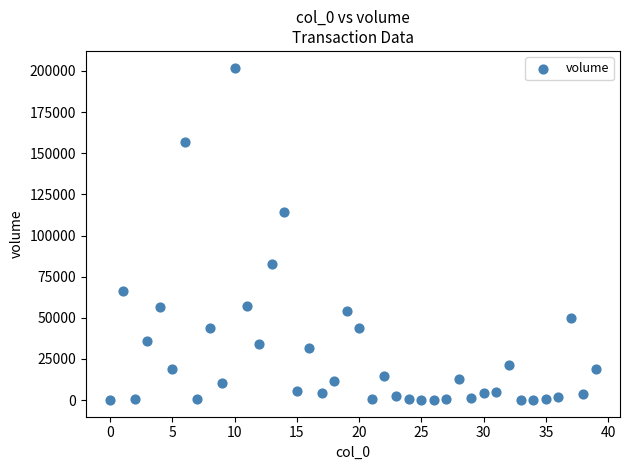

What Y value in the scatter plot is closest to 101027?

114522.8